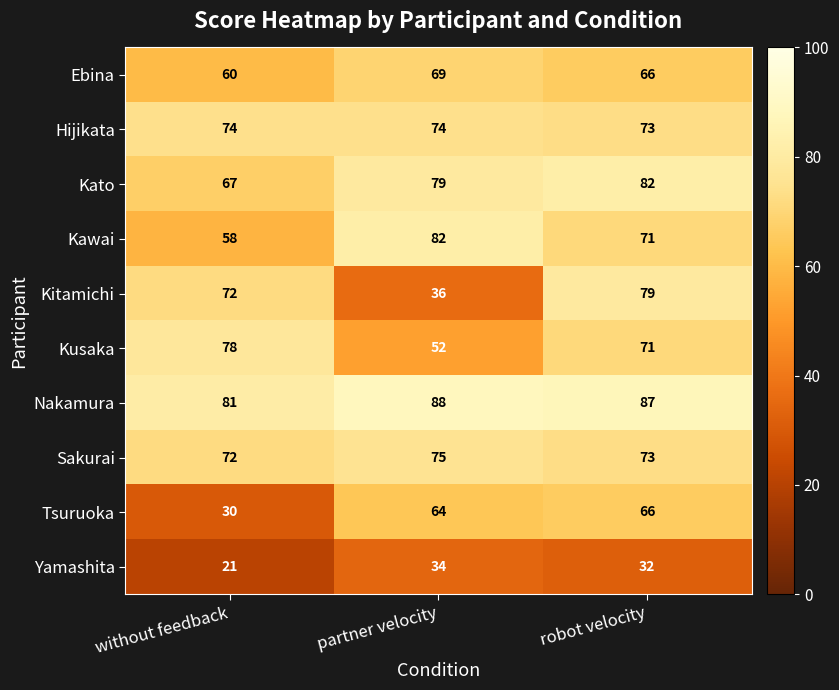

At partner velocity, list the series in order from smallest to largest.

Yamashita, Kitamichi, Kusaka, Tsuruoka, Ebina, Hijikata, Sakurai, Kato, Kawai, Nakamura